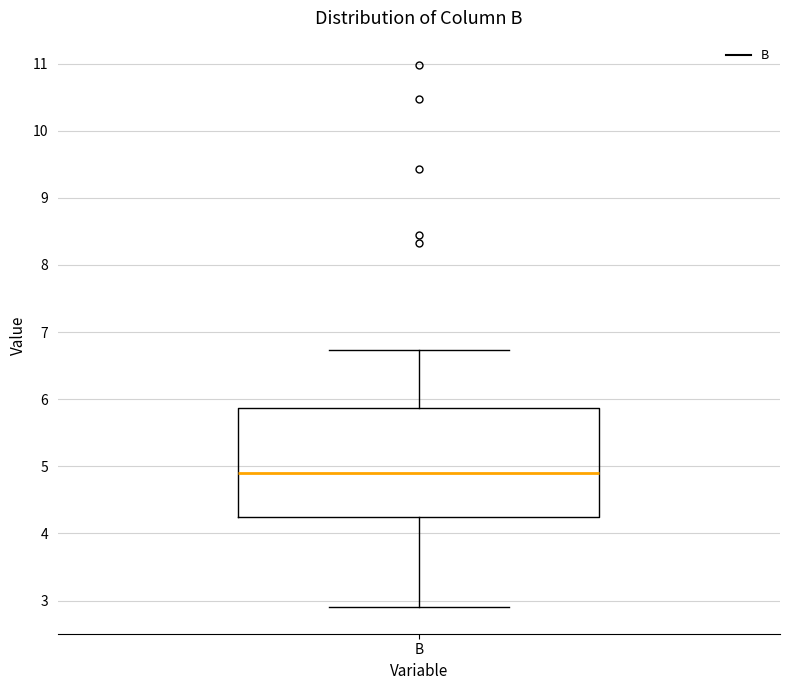

Where does the lower whisker of the box for B end on the y-axis? The values are not printed on the chart, so give them approximately, as read against the axis.

2.9